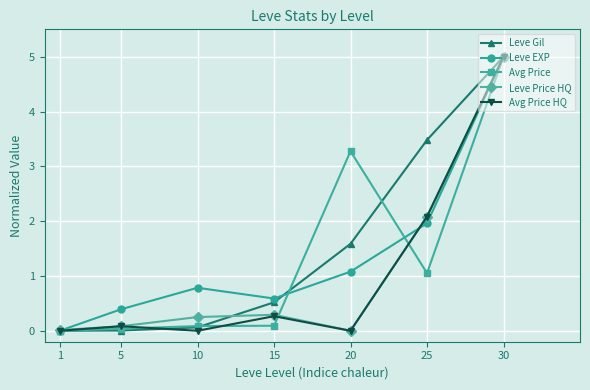

Is this an area chart (filled region under the line)?

No